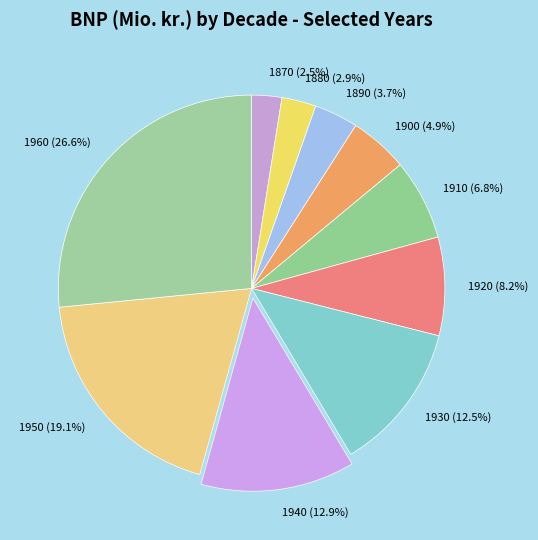

Is it true that 1880 is 3% of the pie?

True